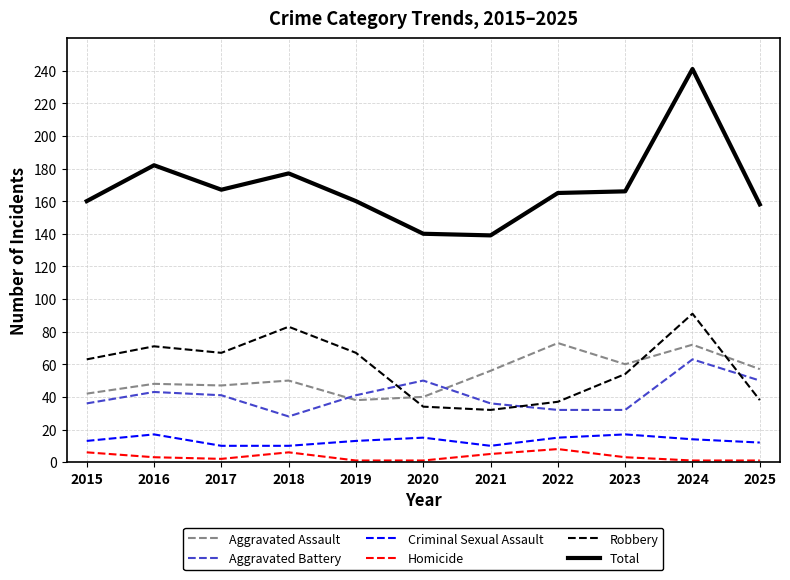

Which series has the largest total across all categories?

Total